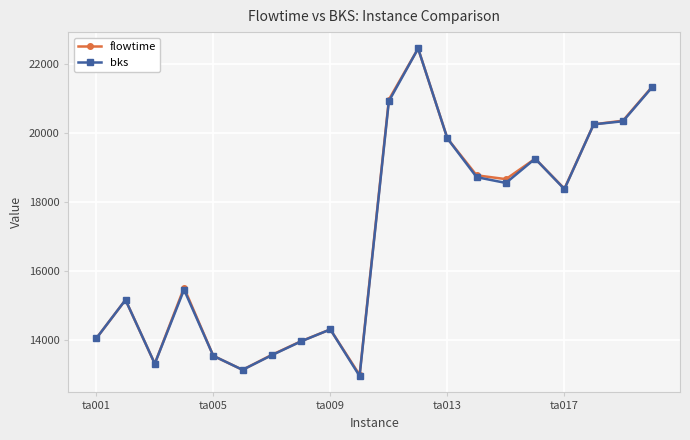

True or false: flowtime has more than 2 interior local peaks.

True